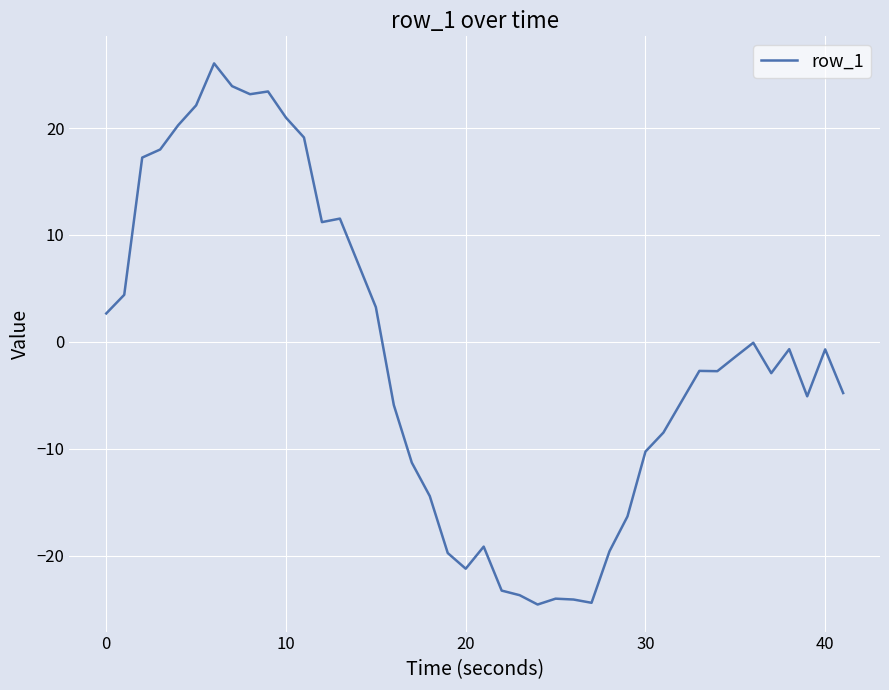

What is the difference between the maximum and minimum values?

50.6